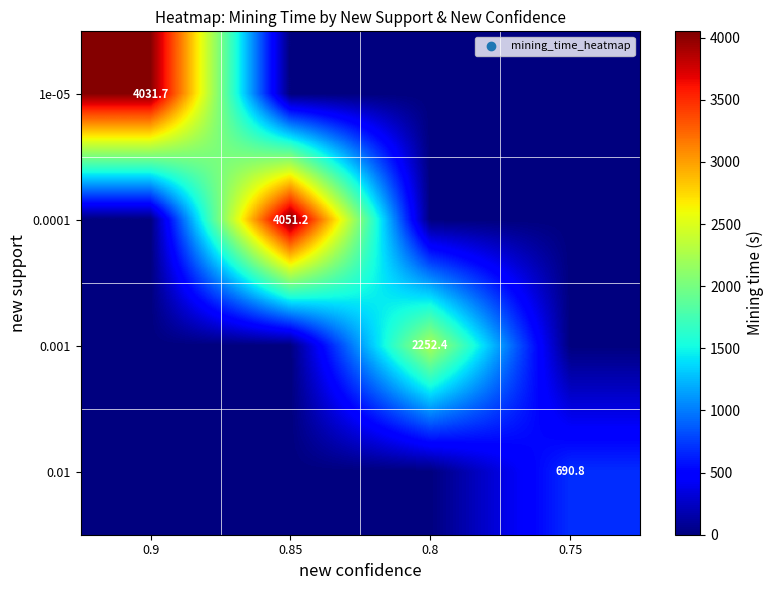

True or false: 0.0001 has a value of 4051.2 at 0.85.

True